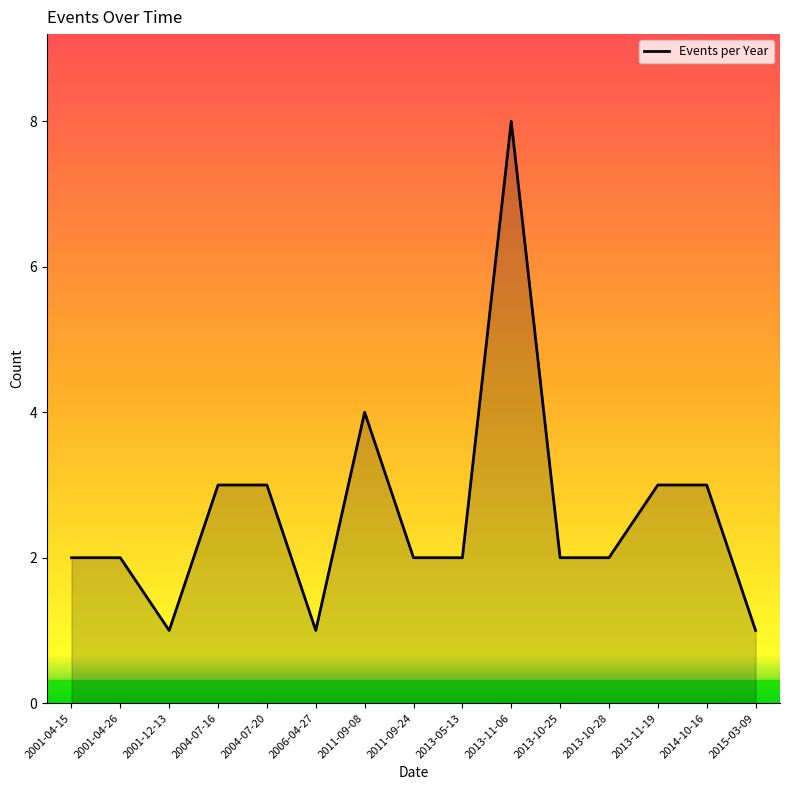

Where is the first local minimum?

2001-12-13